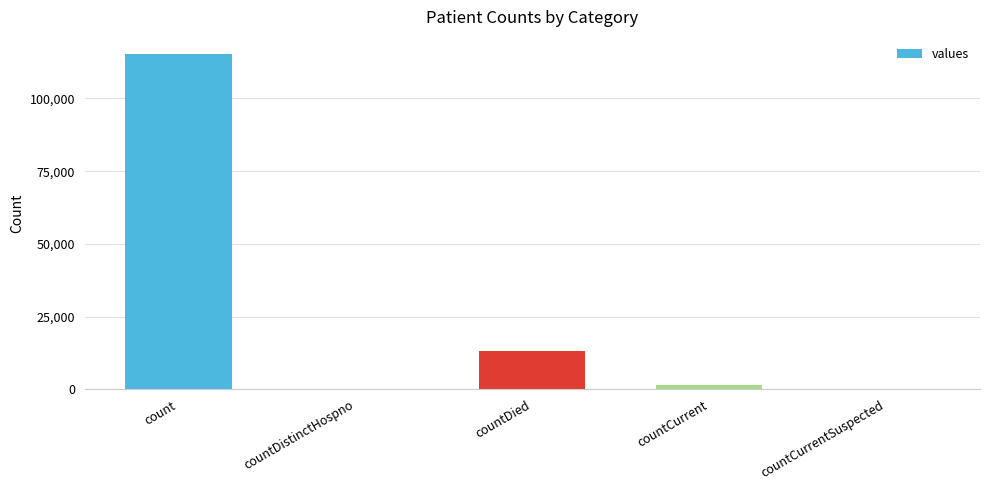

The chart shows a value of 166598 at count. True or false?

False